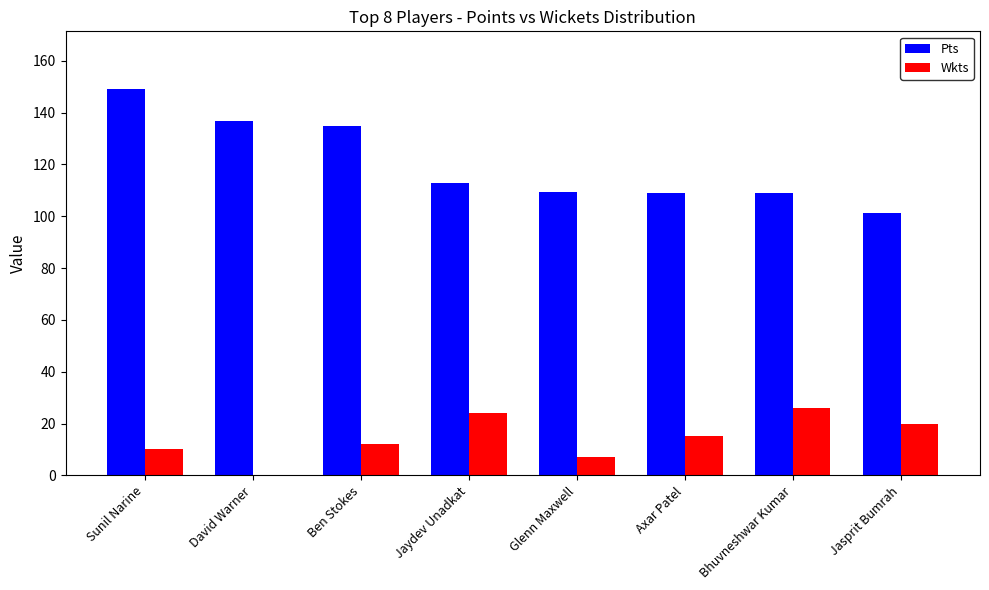

What is the approximate value of Wkts at Axar Patel?

15.0